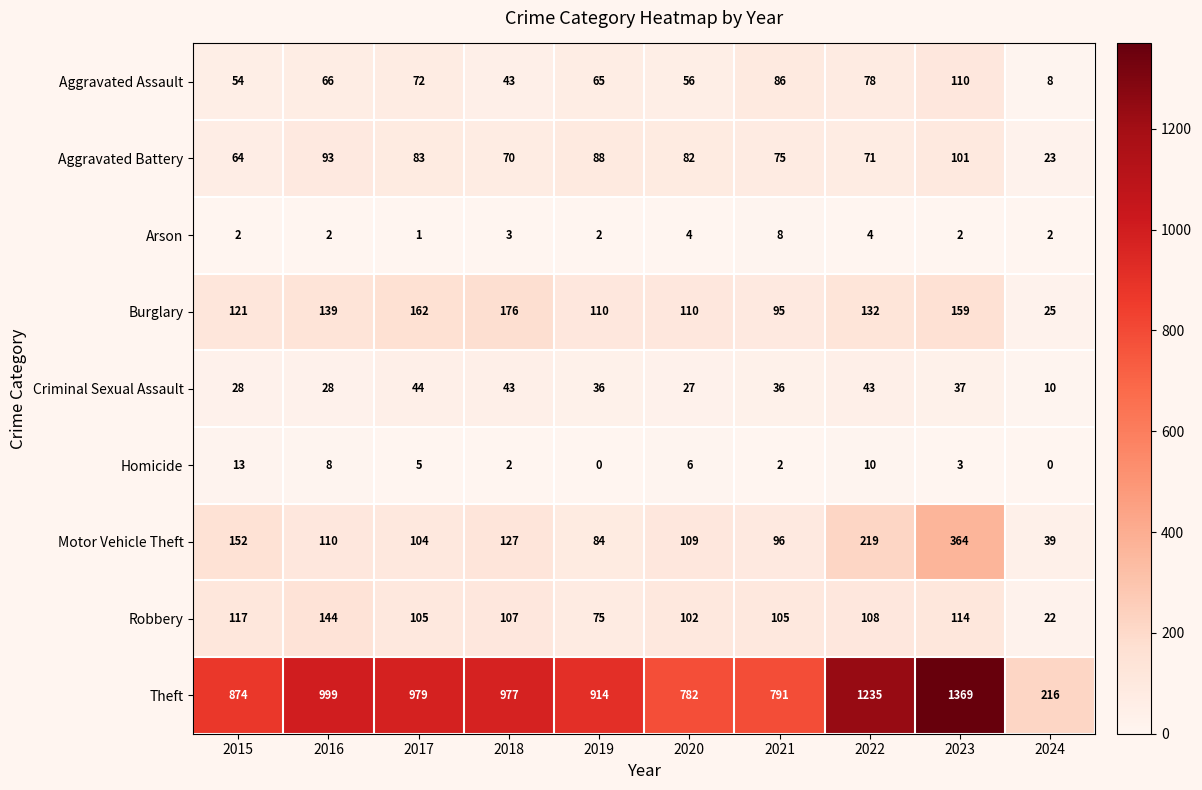

Rank the series at 2016 from lowest to highest value.

Arson, Homicide, Criminal Sexual Assault, Aggravated Assault, Aggravated Battery, Motor Vehicle Theft, Burglary, Robbery, Theft